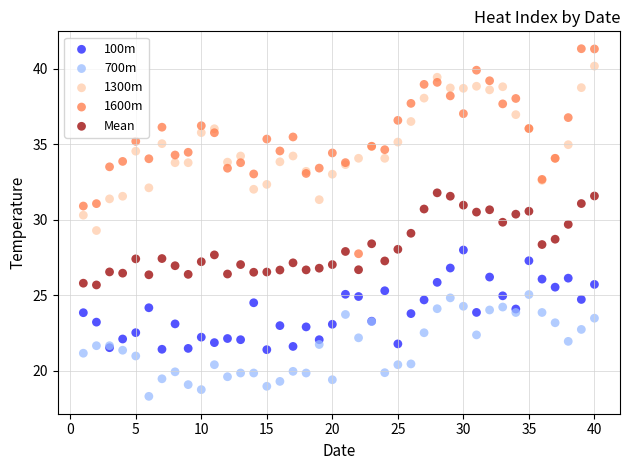

Which series contains the lowest Y value?

700m